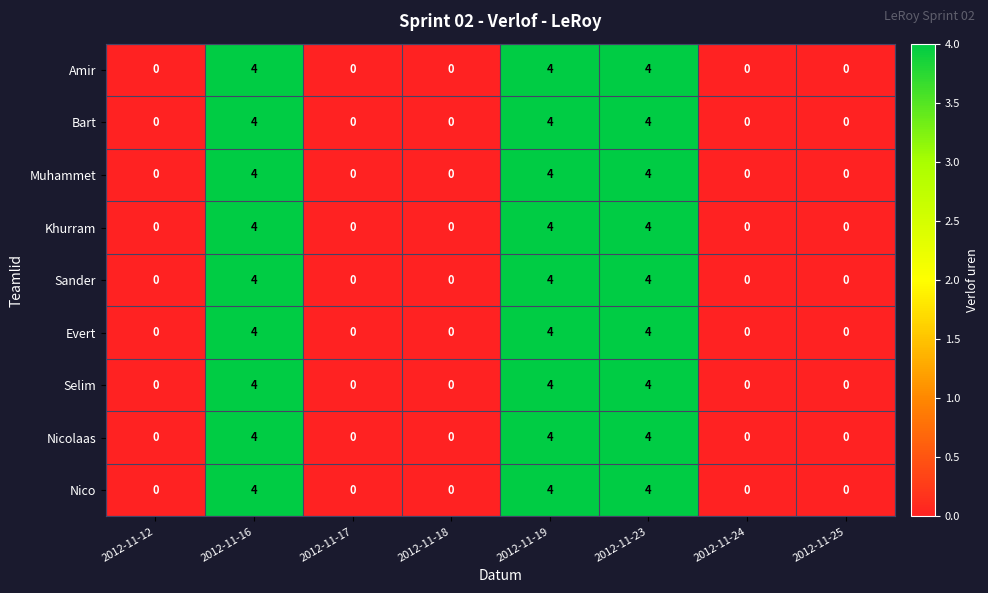

At how many categories does at least one series exceed 1?

3